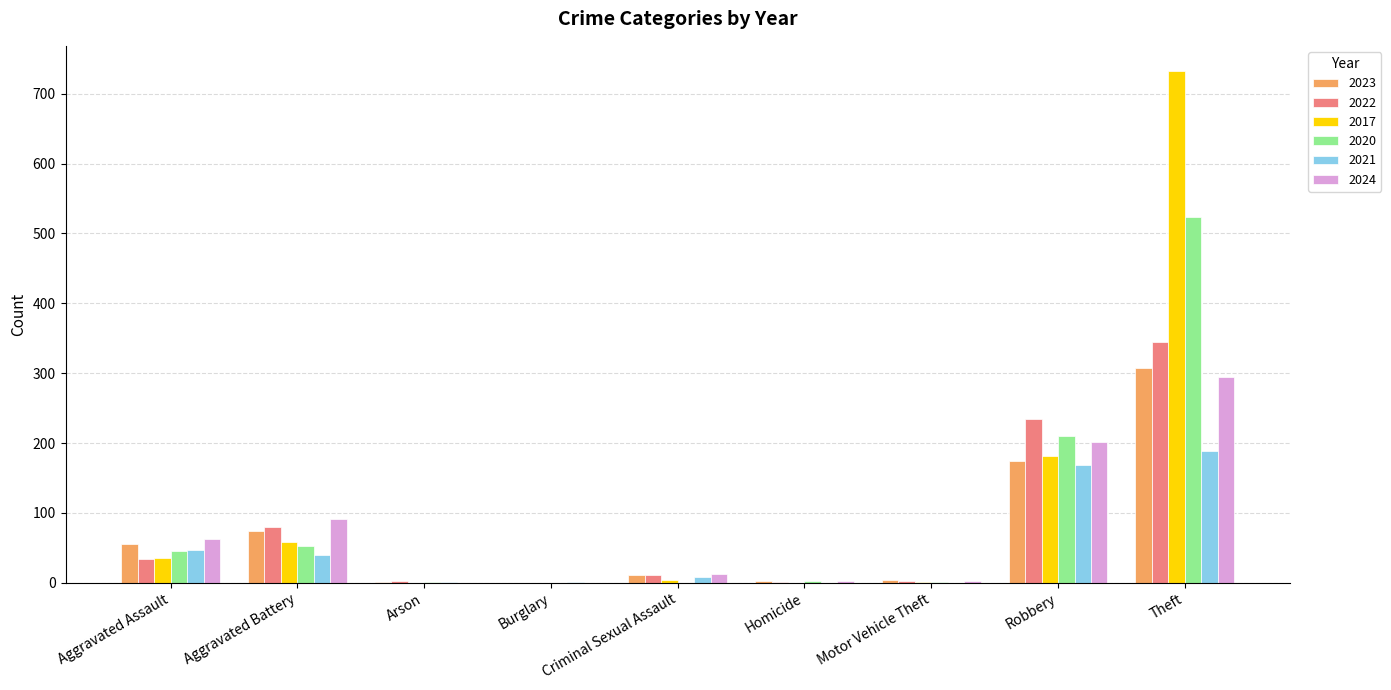

At which label does 2021 reach its peak?

Theft